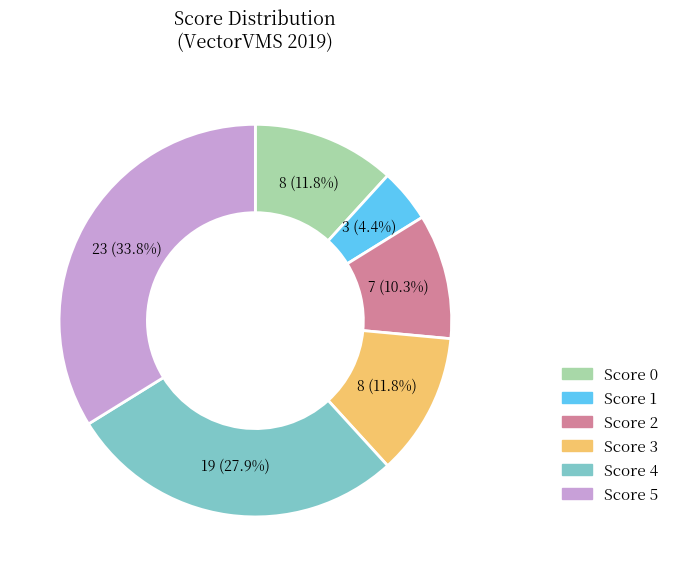

What percentage is the Score 1 slice, to the nearest percent?

4%